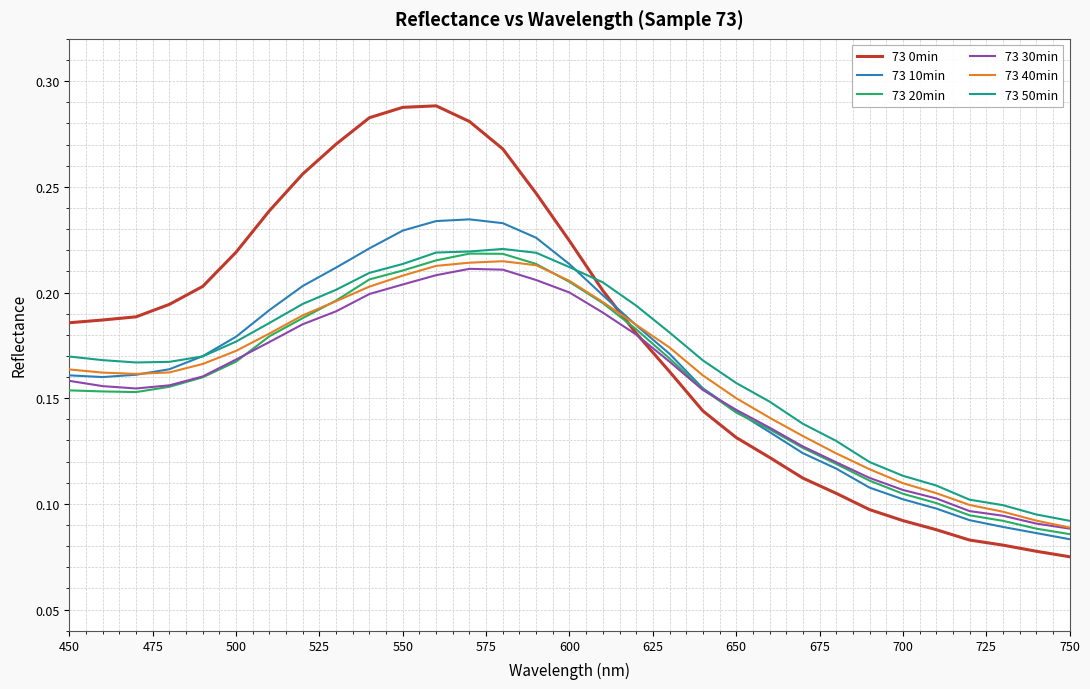

True or false: 73 50min and 73 10min intersect in this chart.

True